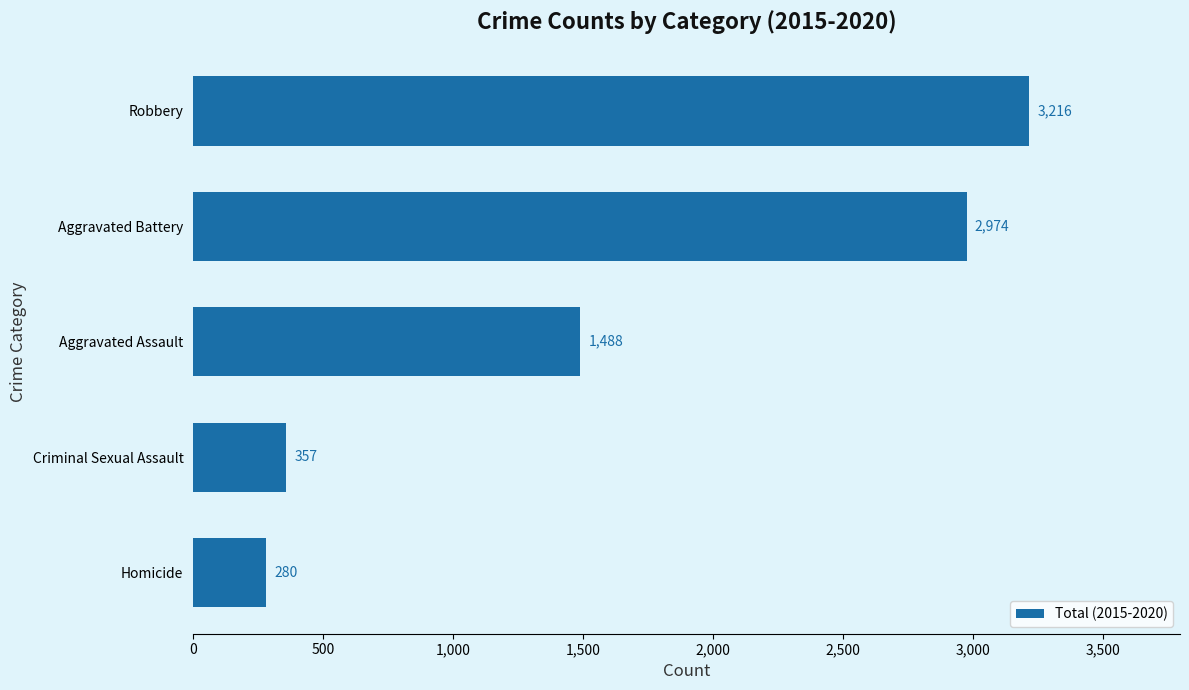

At which category does the chart reach its peak across all series?

Robbery